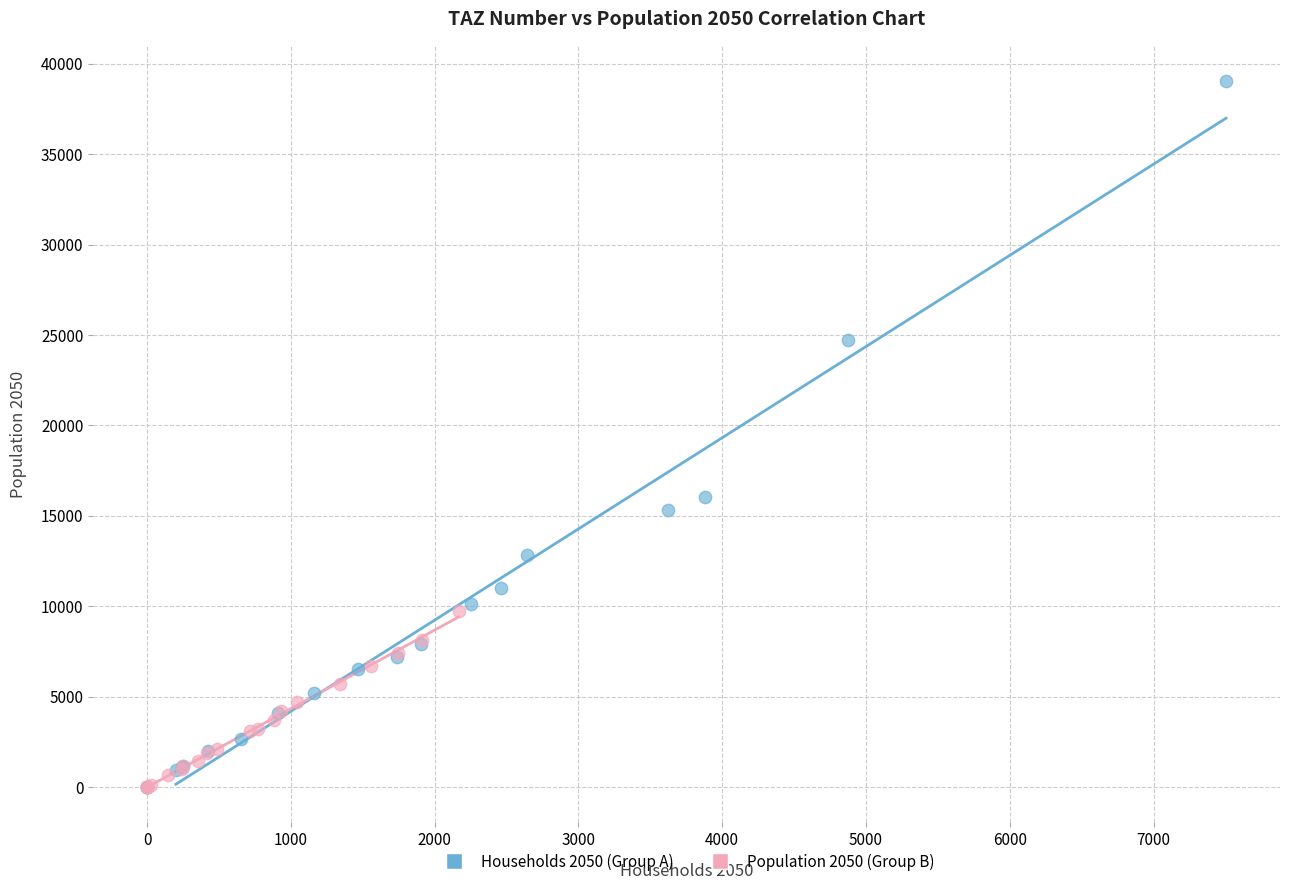

Which series has the widest spread of Y values?

Households 2050 (Group A)